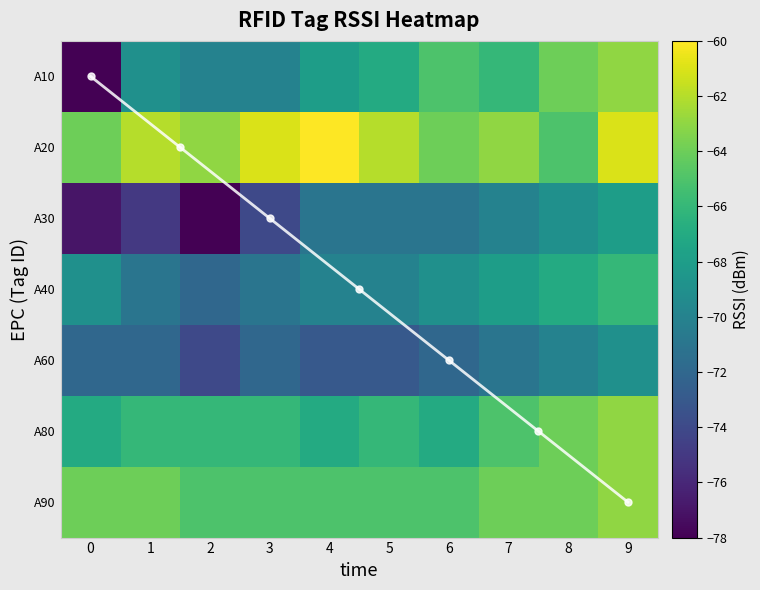

Reading left to right, extract all data points from this chart.

A10000000000000000000000: 0=-78	1=-69	2=-70	3=-70	4=-68	5=-67	6=-65	7=-66	8=-64	9=-63
A20000000000000000000000: 0=-64	1=-62	2=-63	3=-61	4=-60	5=-62	6=-64	7=-63	8=-65	9=-61
A30000000000000000000000: 0=-77	1=-75	2=-78	3=-74	4=-71	5=-71	6=-71	7=-70	8=-69	9=-68
A40000000000000000000000: 0=-69	1=-71	2=-72	3=-71	4=-70	5=-70	6=-69	7=-68	8=-67	9=-66
A60000000000000000000000: 0=-72	1=-72	2=-74	3=-72	4=-73	5=-73	6=-72	7=-71	8=-70	9=-69
A80000000000000000000000: 0=-67	1=-66	2=-66	3=-66	4=-67	5=-66	6=-67	7=-65	8=-64	9=-63
A90000000000000000000000: 0=-64	1=-64	2=-65	3=-65	4=-65	5=-65	6=-65	7=-64	8=-64	9=-63